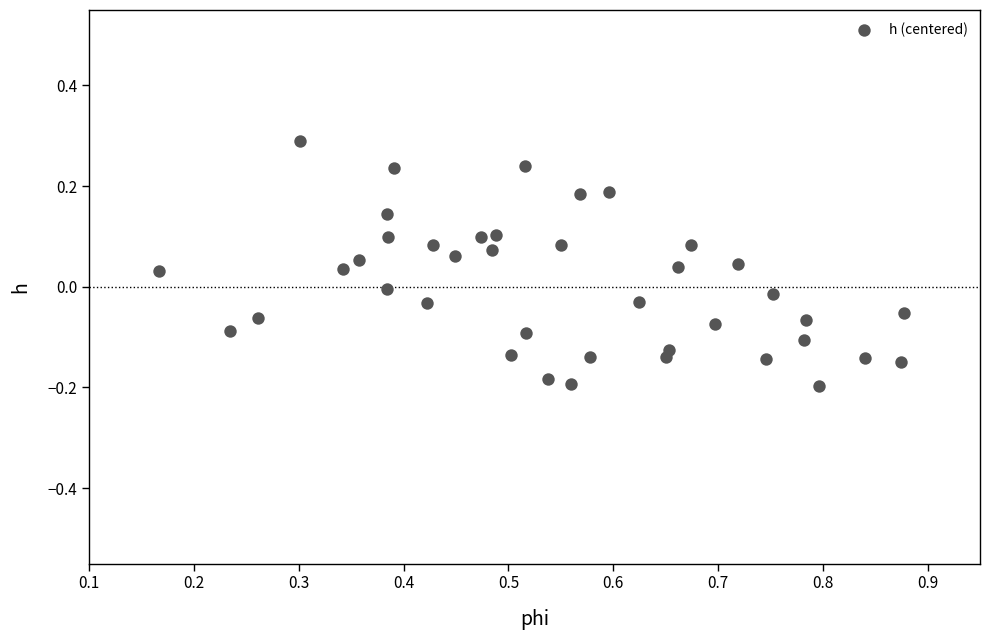

What is the range of X values (max minus min)?

0.7